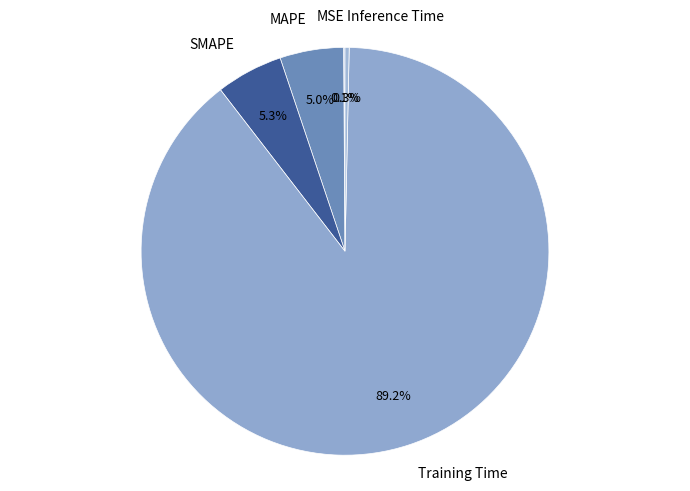

Combined, do MAPE and Inference Time account for over 50%?

No